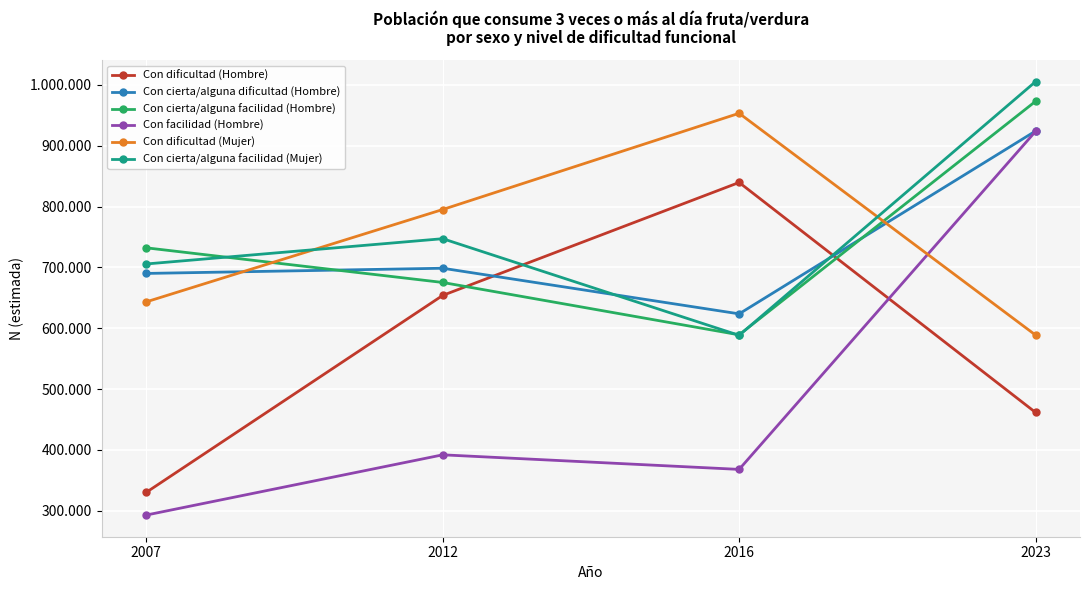

Which series ends up on top after the final intersection of Con cierta/alguna facilidad (Hombre) and Con cierta/alguna dificultad (Hombre)?

Con cierta/alguna facilidad (Hombre)